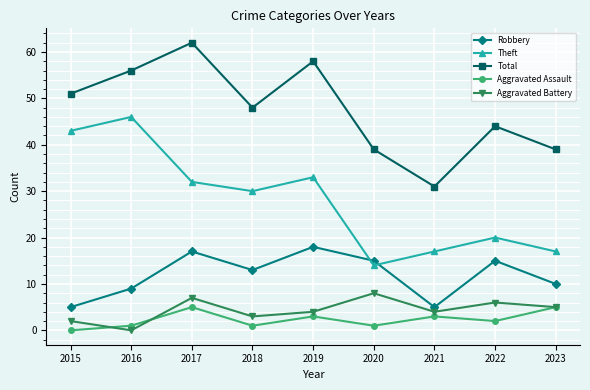

What is the value of the Aggravated Battery point at the 7th from the left?

4